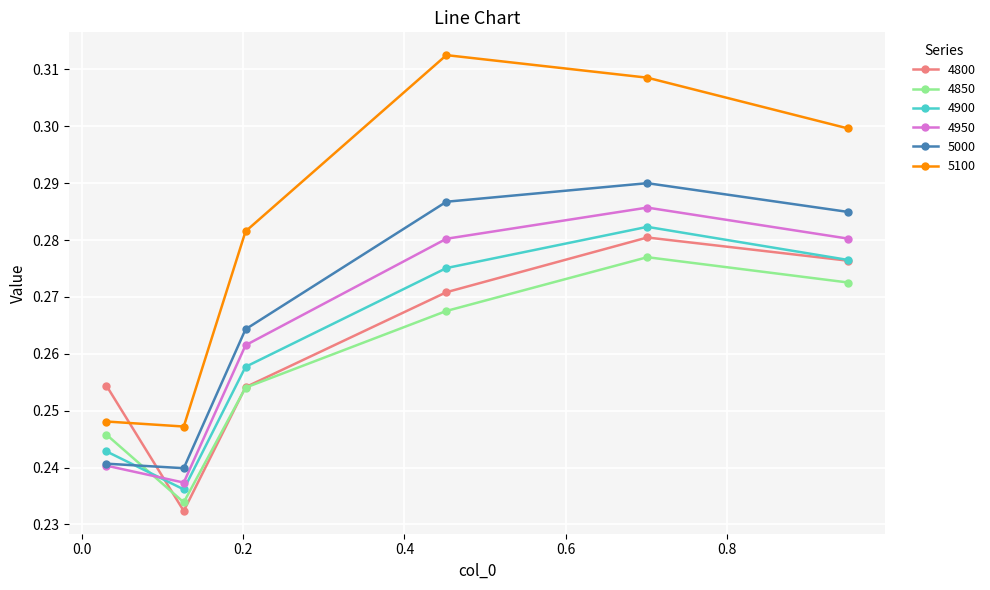

How many 4900 values are between 0 and 1?

6